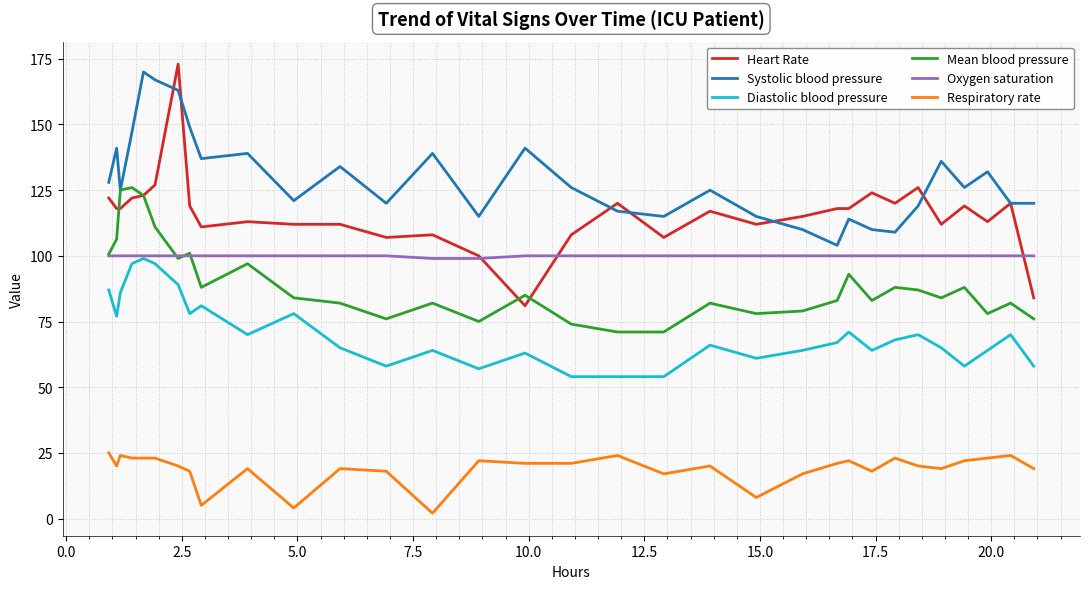

What is the minimum value for Oxygen saturation?

99.0